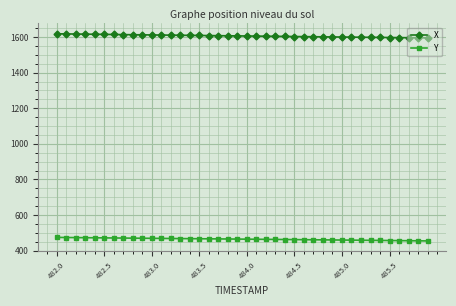

How many categories are shown in the chart?

40